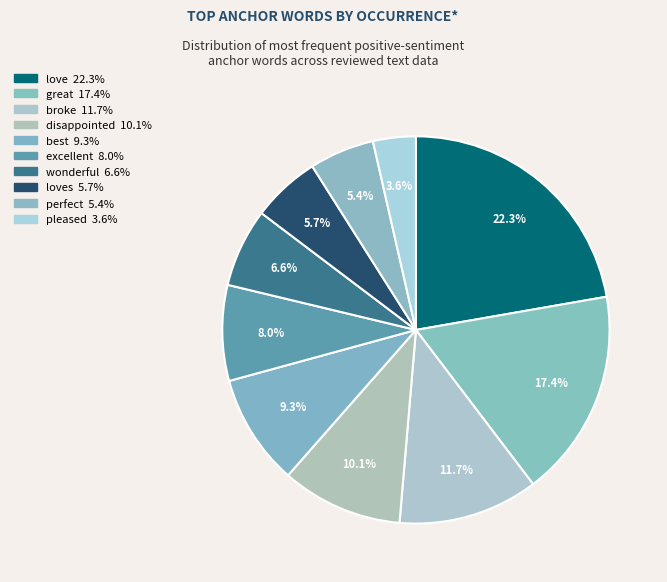

How many segments does this pie chart have?

10